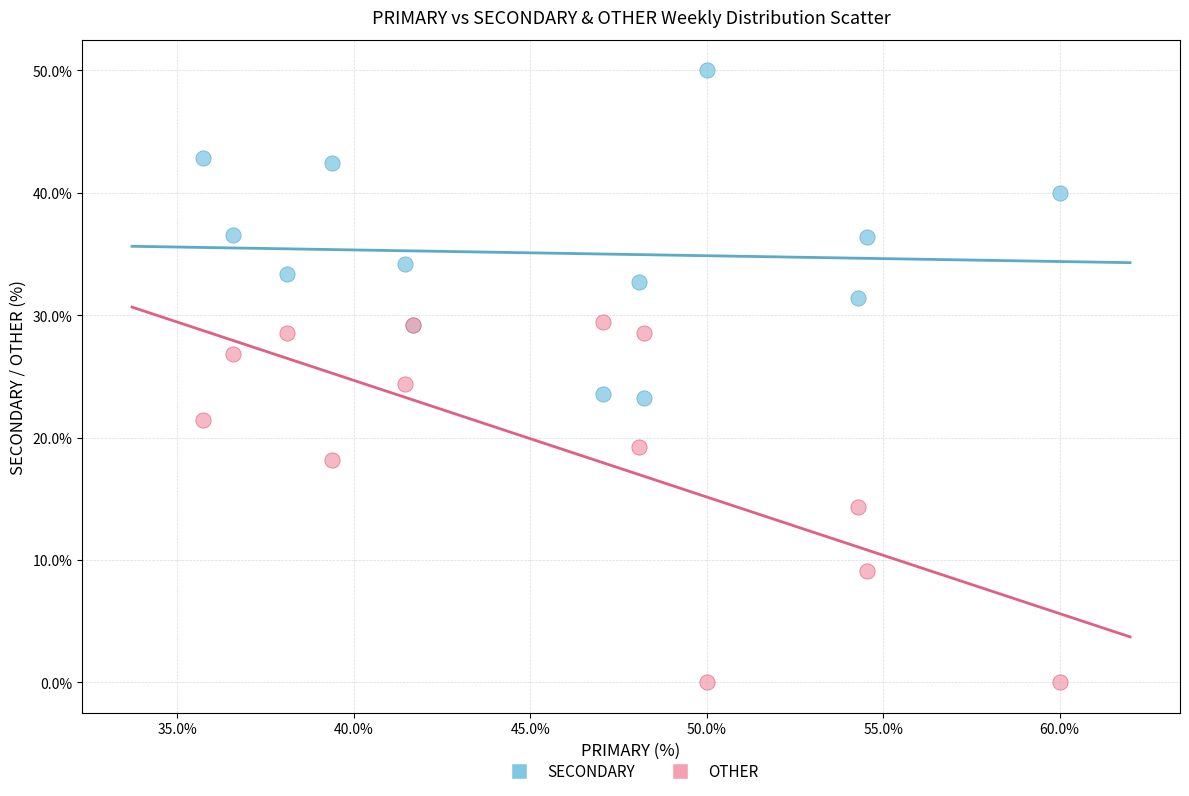

Which series reaches the minimum Y coordinate?

OTHER